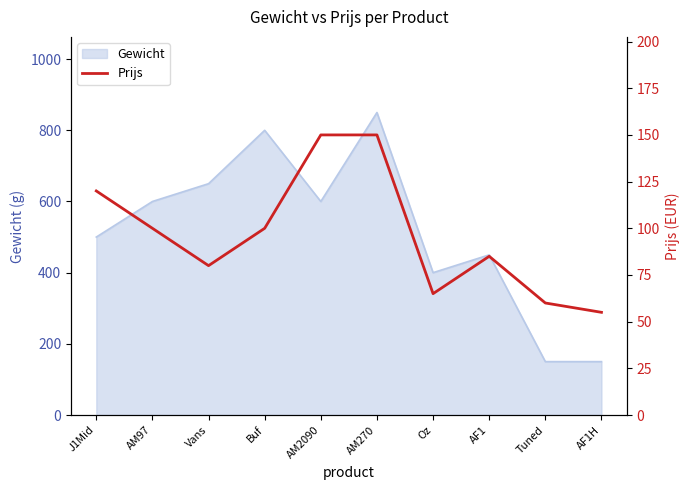

What position from the left is Oz?

7